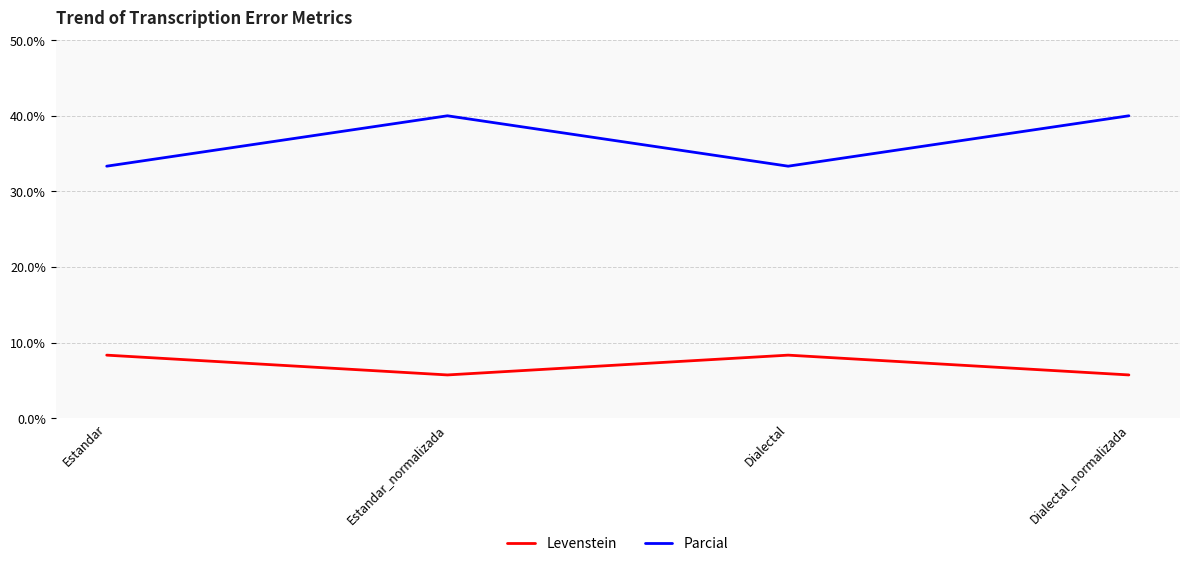

What is the maximum value for Levenstein?

8.3